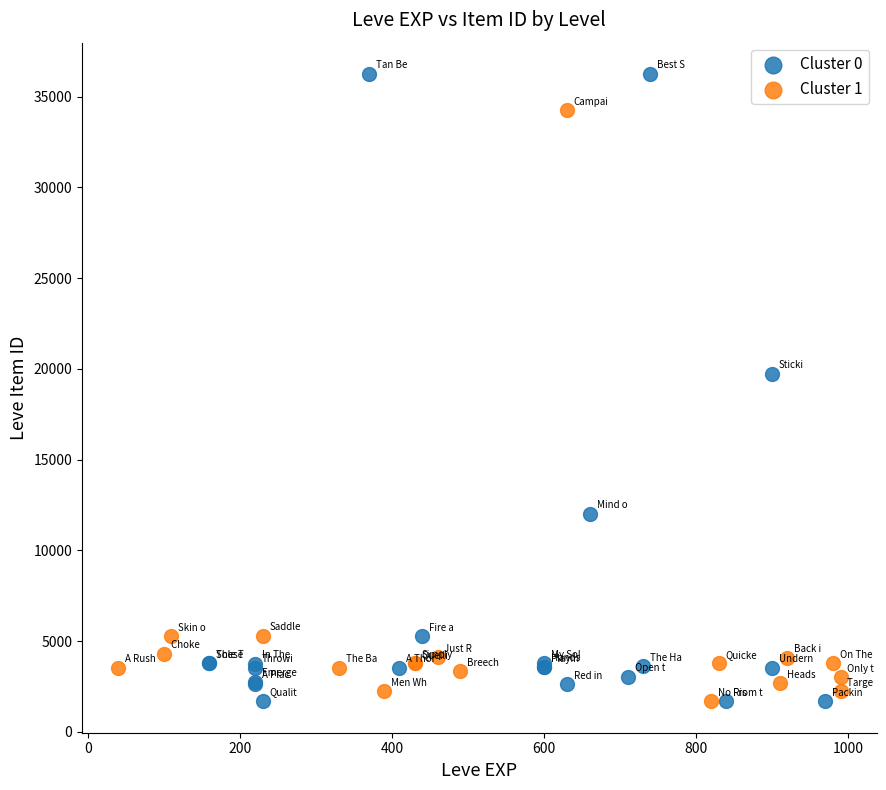

Which series has the largest Y range (max minus min)?

Cluster 0